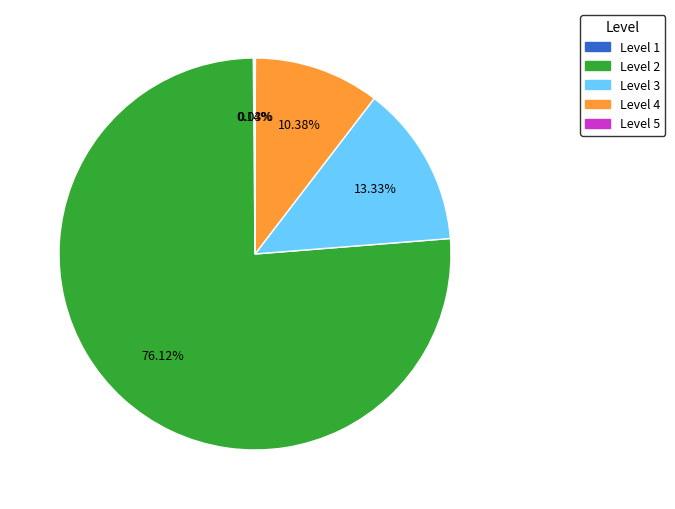

To the nearest percent, what is the average slice percentage?

20%